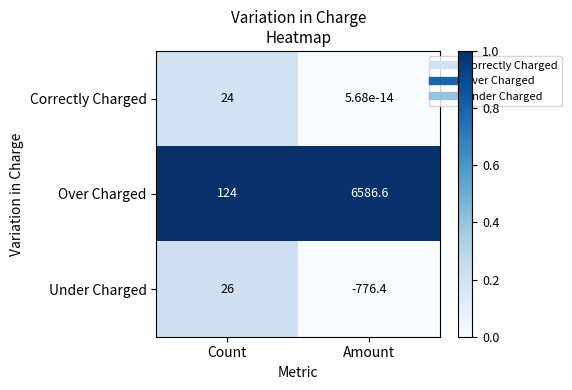

What is the sum of the Correctly Charged values at Count and Amount?

24.0